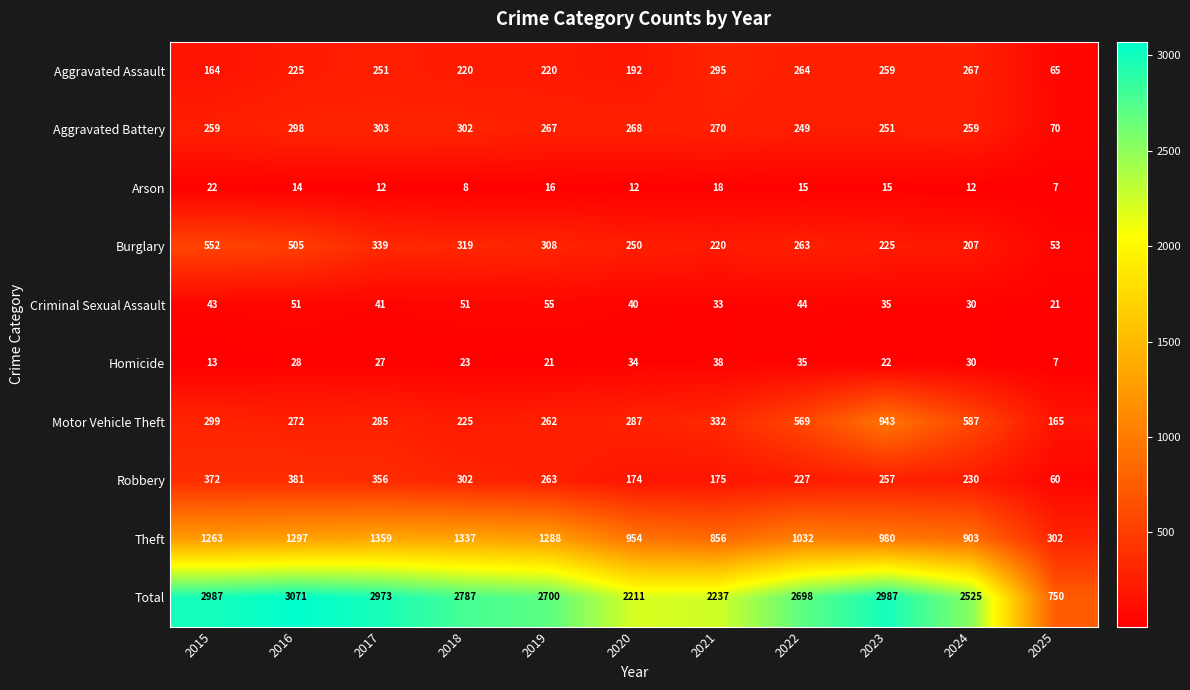

The value of Aggravated Assault at 2021 is 170. True or false?

False